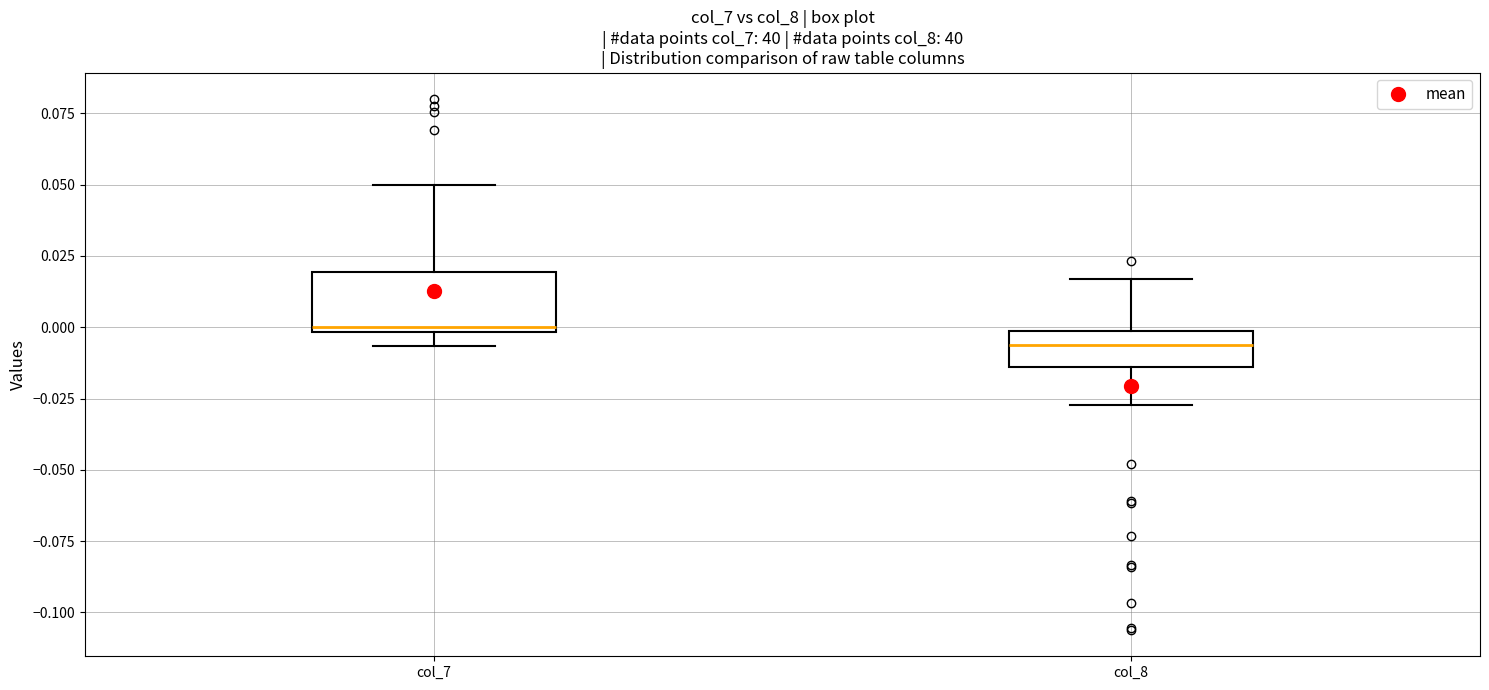

Reading left to right, transcribe this box plot: for each box, give where its median line is, the range the box spans, and where its two whiskers end, as read against the y-axis. The values are not printed on the chart, so give them approximately, as read against the axis.

col_7: median 0.000 (just above the box's lower edge), box 0.000 to 0.020, whiskers -0.005 to 0.050
col_8: median -0.005, box -0.015 to 0.000, whiskers -0.025 to 0.015